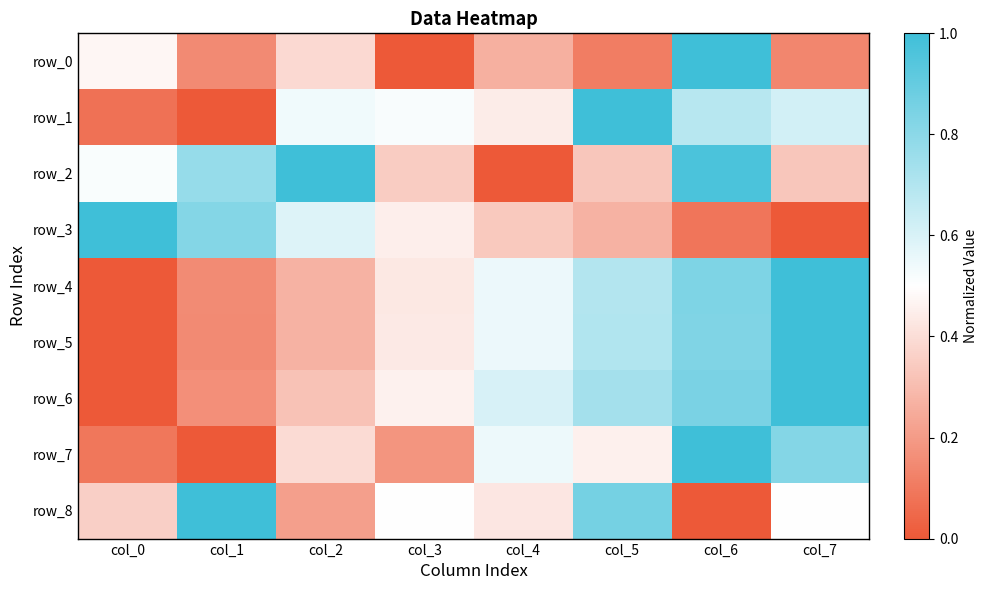

Rank the series at col_0 from lowest to highest value.

row_4, row_5, row_6, row_1, row_7, row_8, row_0, row_2, row_3